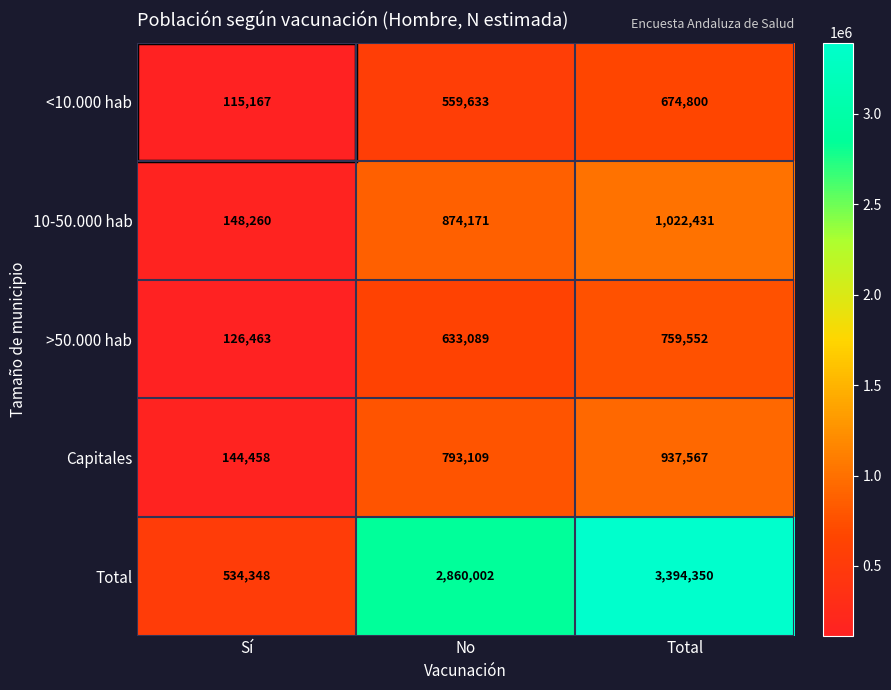

What is the average value of the <10.000 hab series?

449867